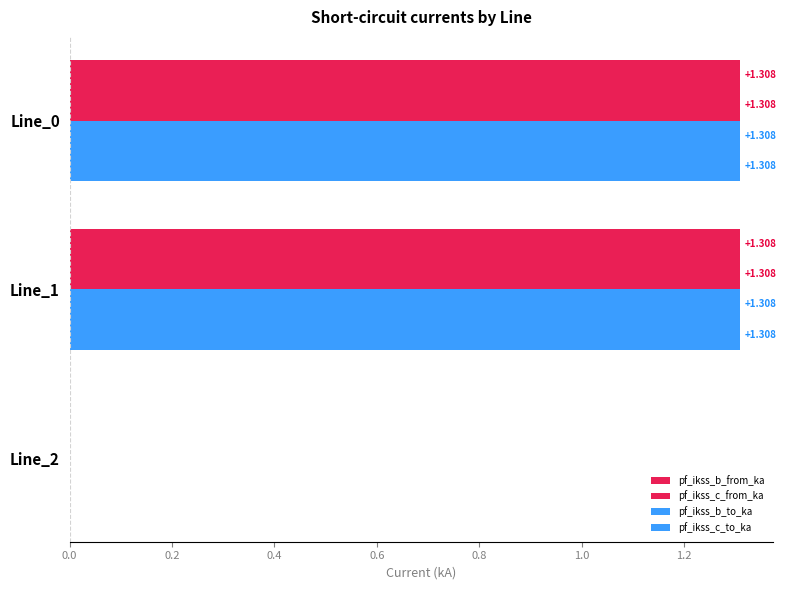

How many categories are shown in the chart?

3